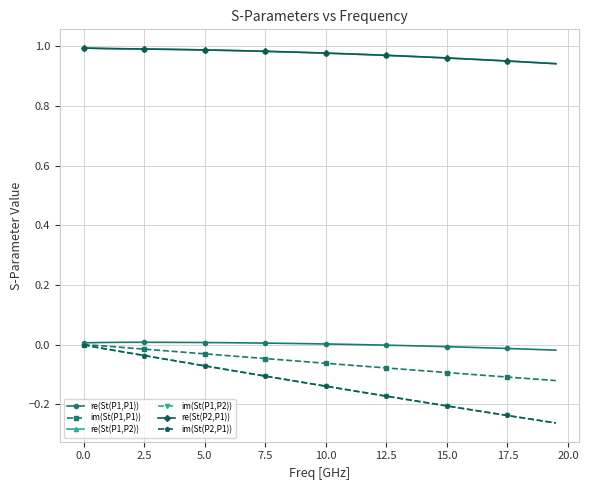

Which series has the largest range (max minus min)?

im(St(P1,P2))